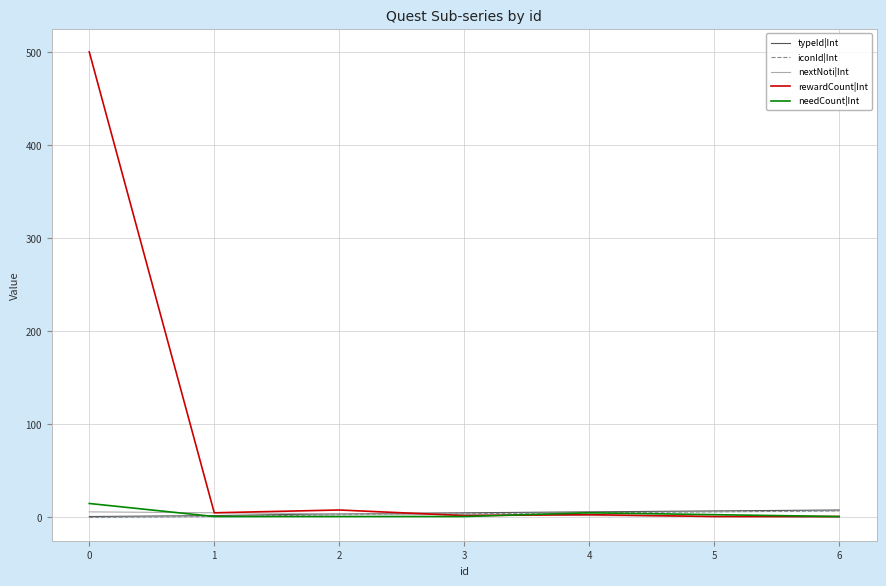

How many data points in typeId|Int are above 5?

3